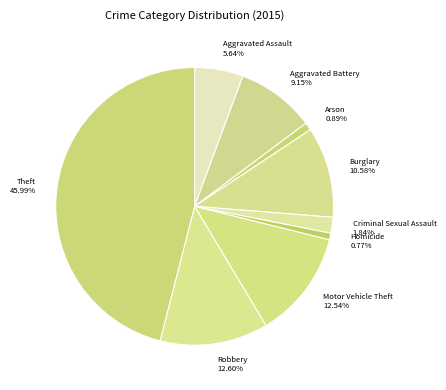

Which has a higher value, Arson or Aggravated Battery?

Aggravated Battery